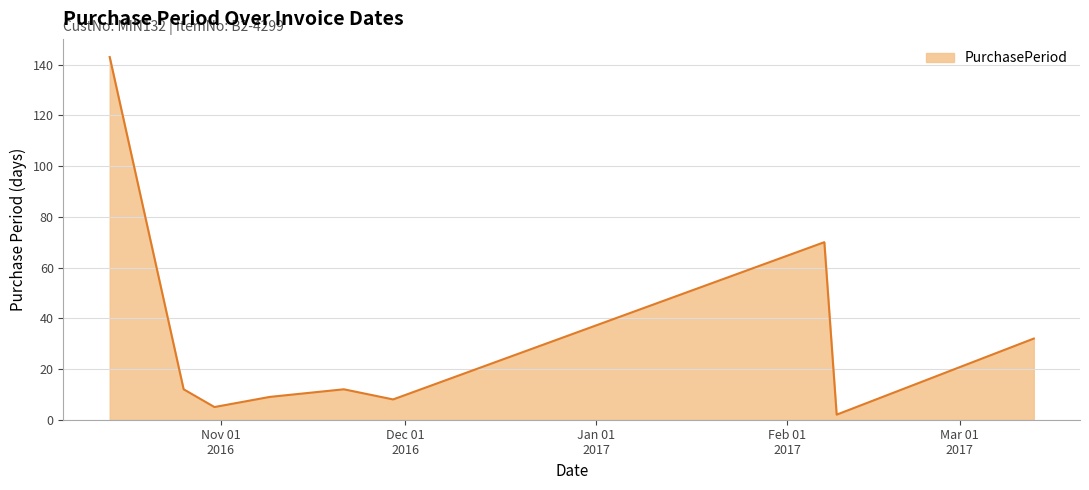

What is the difference between the maximum and minimum values?

141